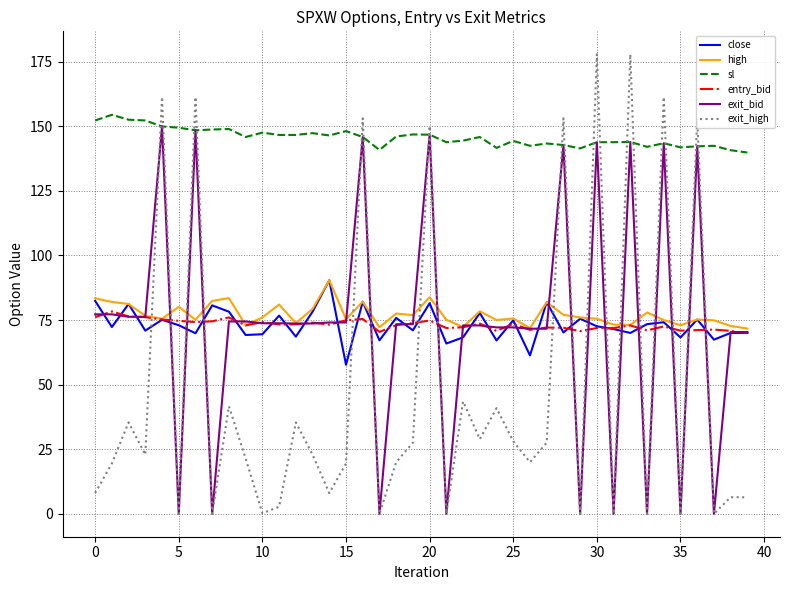

True or false: entry_bid and sl intersect in this chart.

False